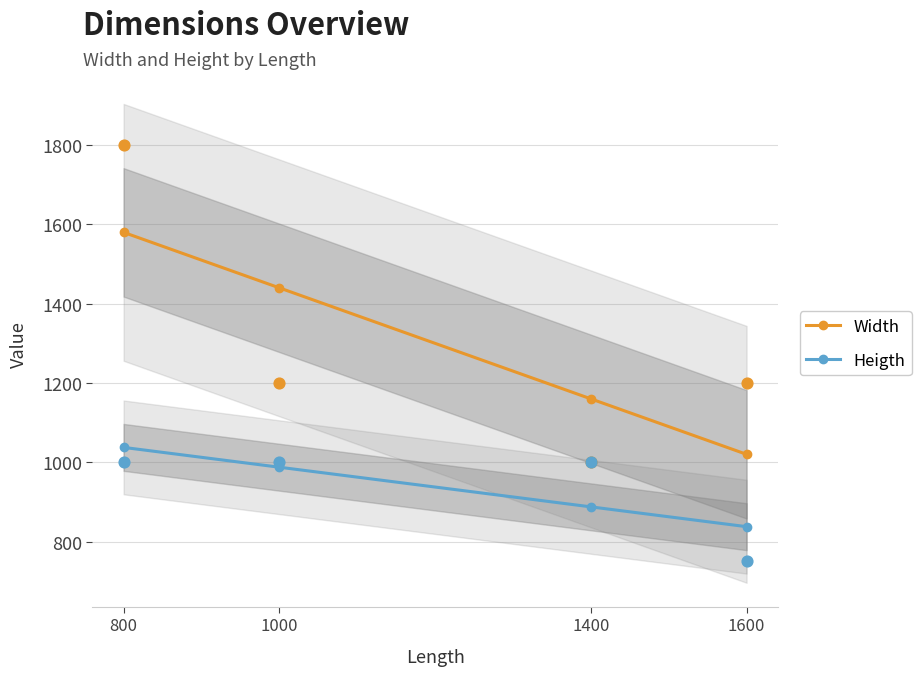

Which series has the largest total across all categories?

Width